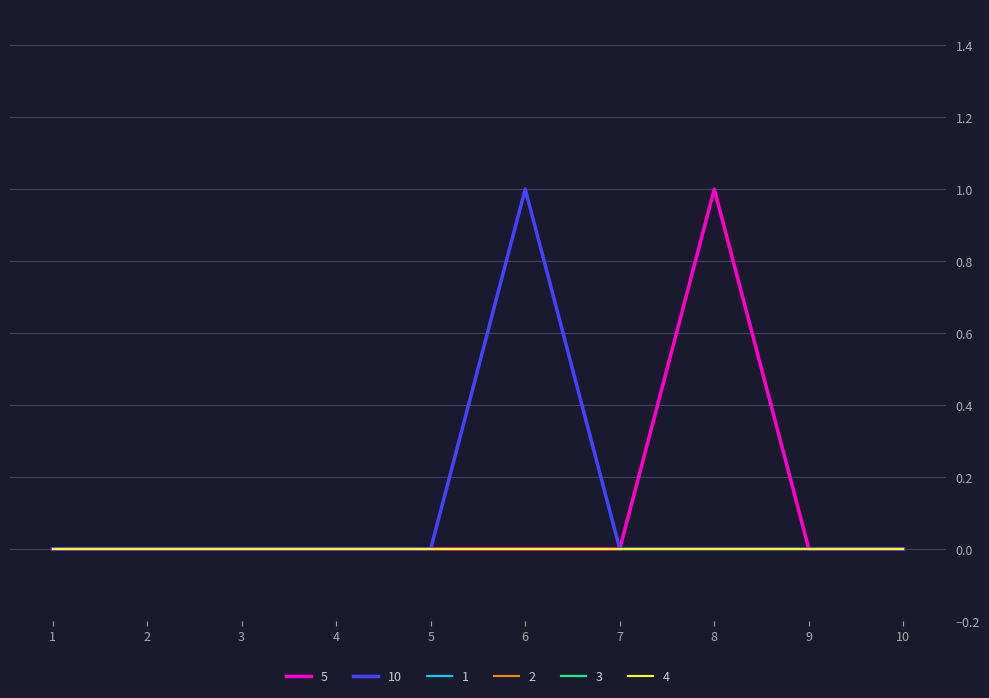

Is this an area chart (filled region under the line)?

No